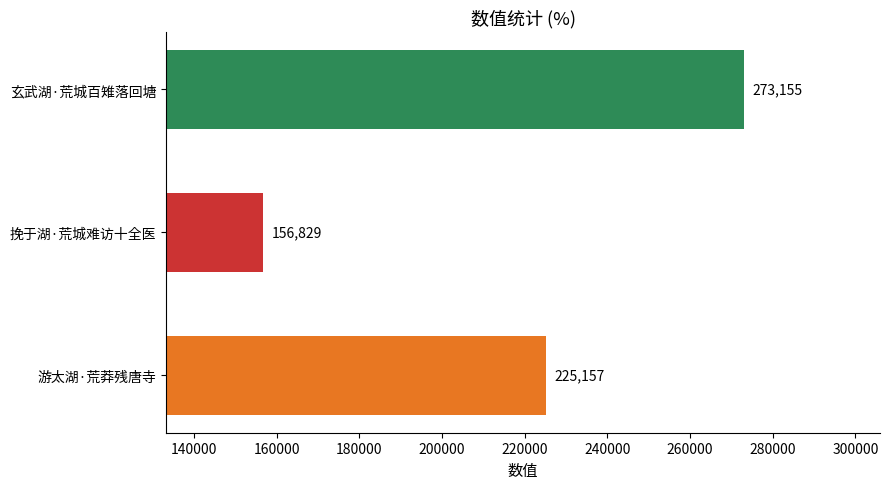

Rank the categories by value from lowest to highest.

挽于湖·荒城难访十全医, 游太湖·荒莽残唐寺, 玄武湖·荒城百雉落回塘